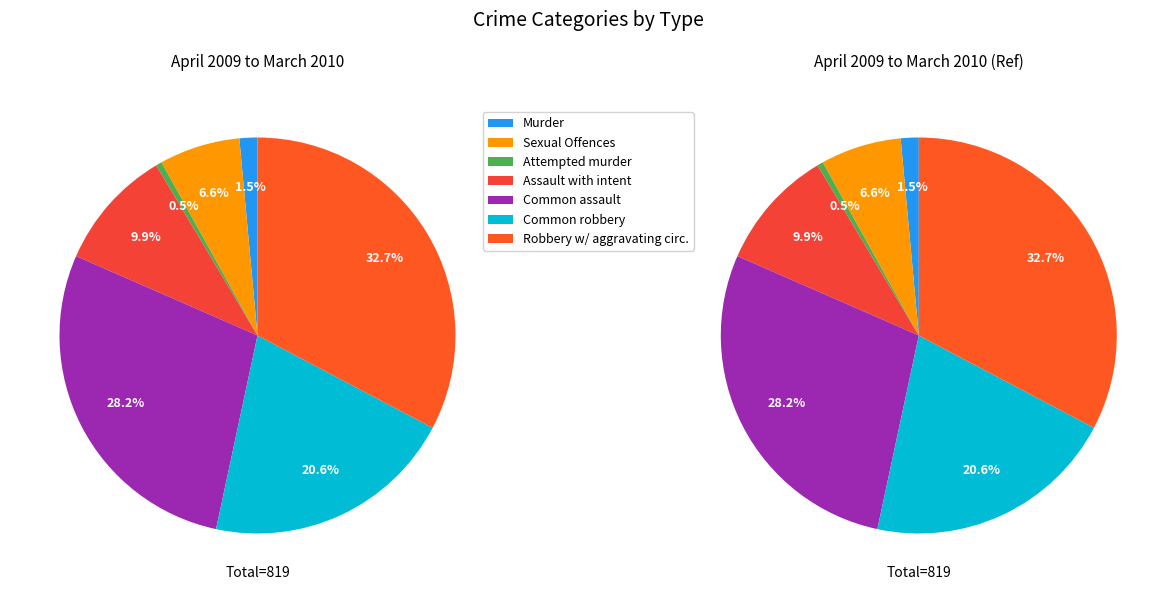

Which category has the smallest portion of the pie?

Attempted murder